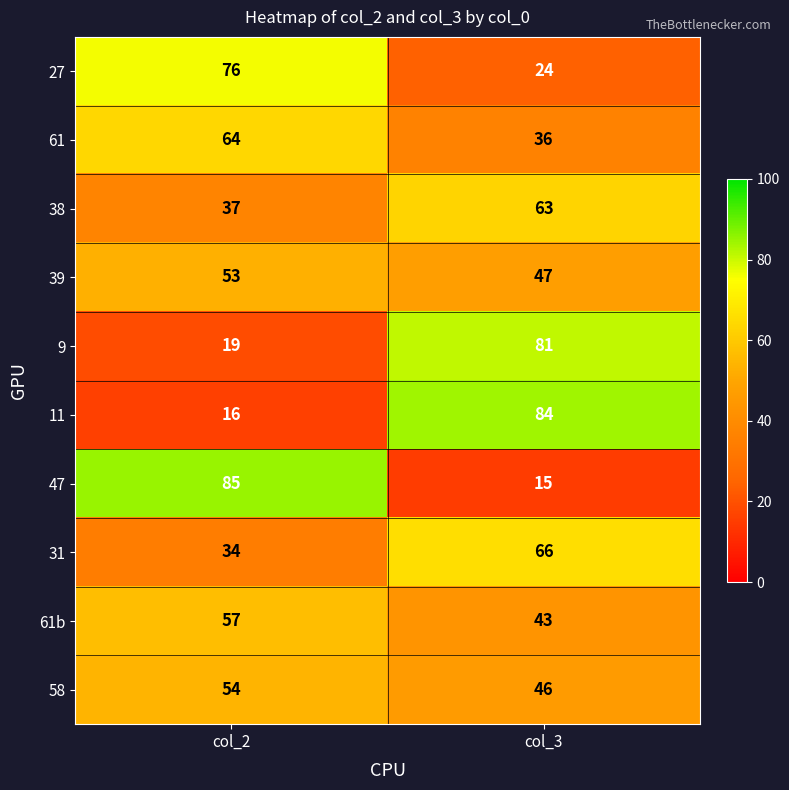

What is the sum of all 38 values?

100